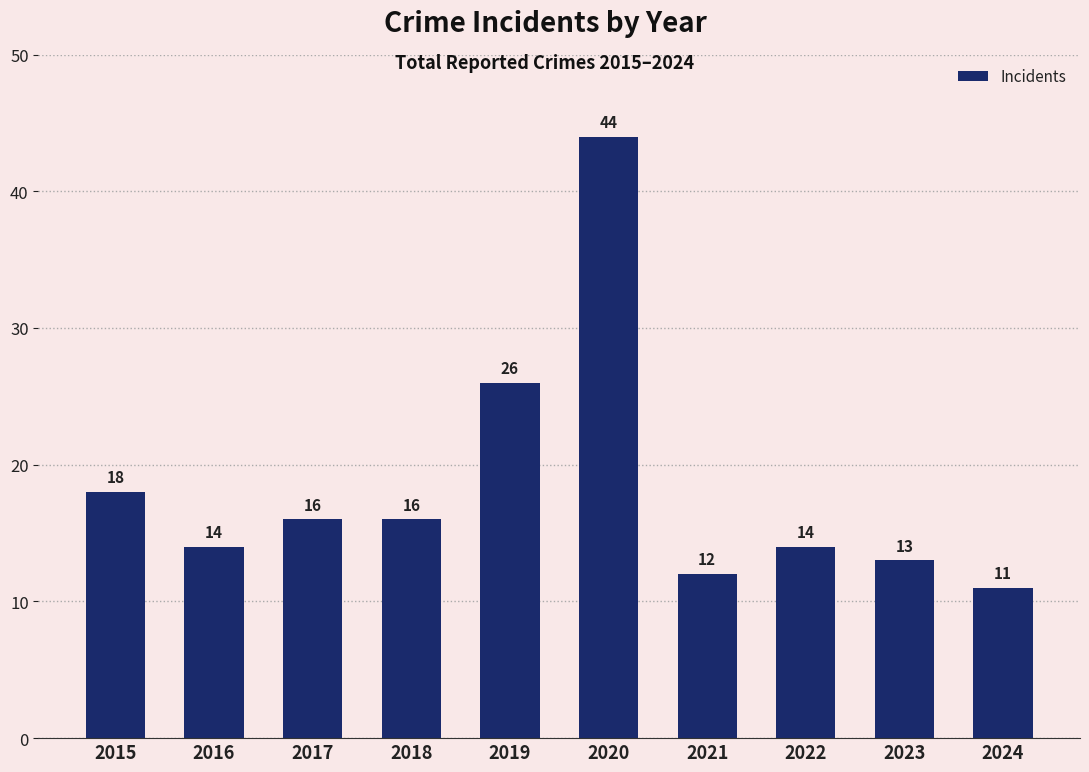

What is the ratio of the value at 2017 to the value at 2023?

1.2